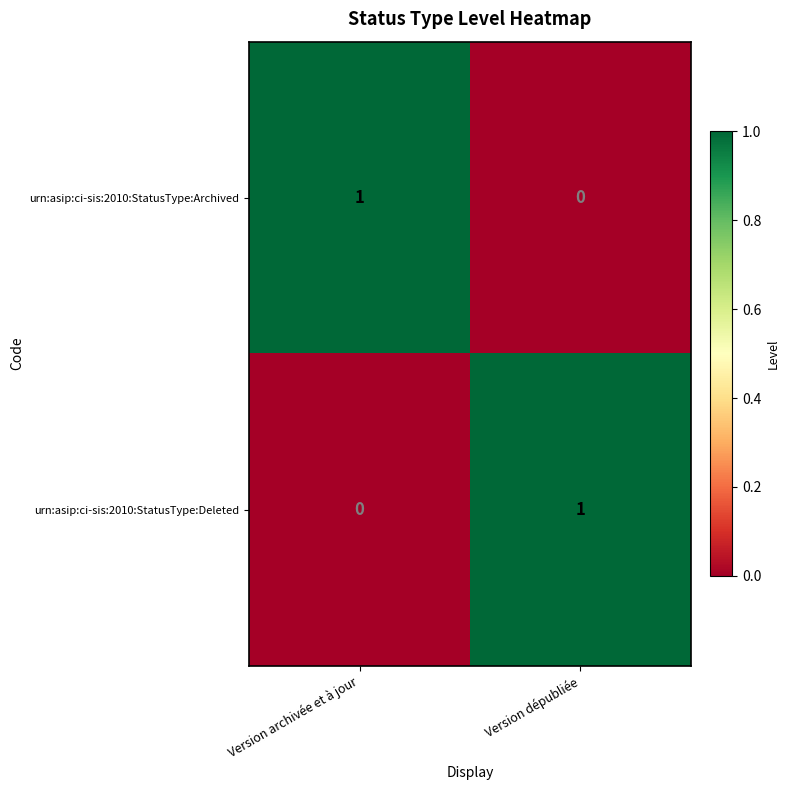

At how many categories does at least one series exceed 0?

2